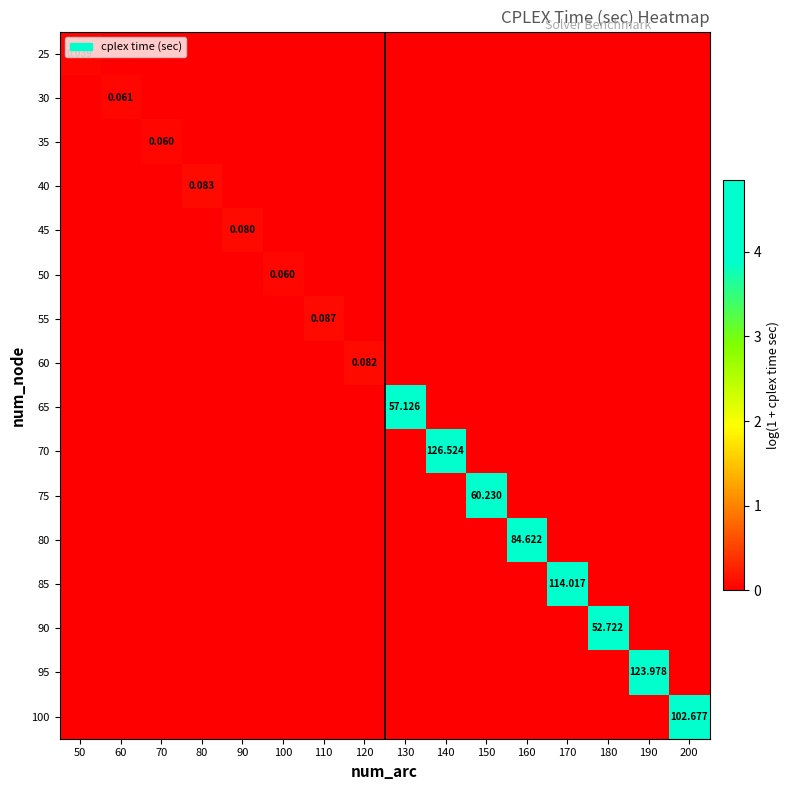

What is the total value across all series at 60?

0.1